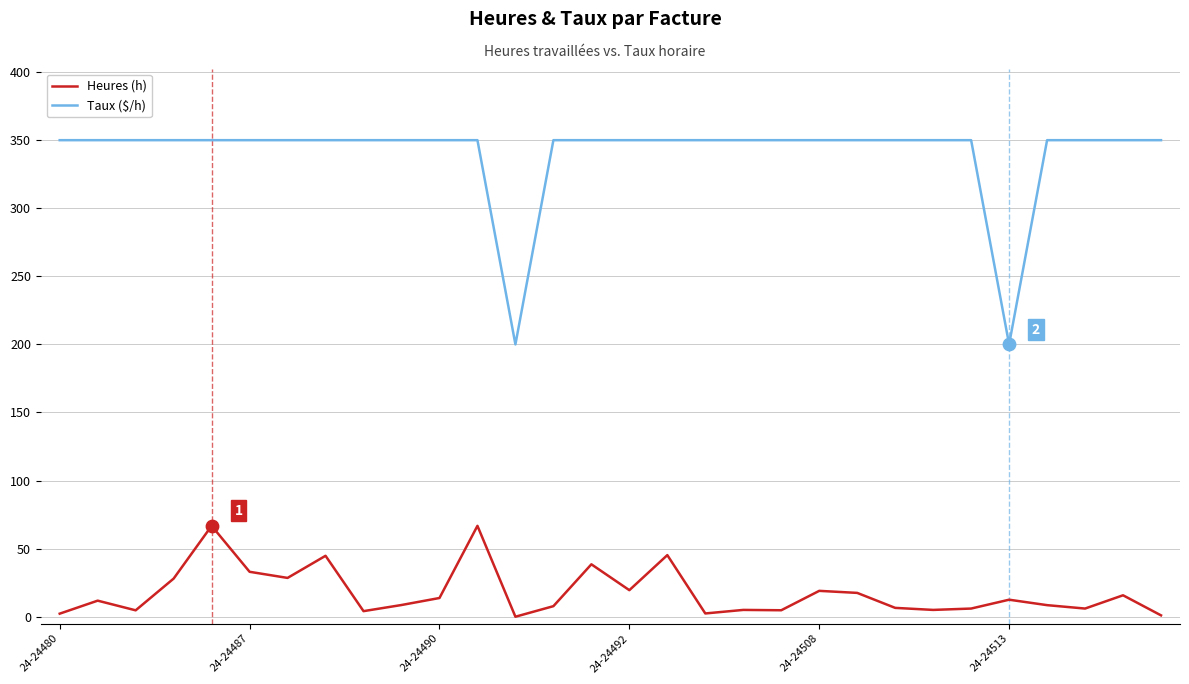

Which series has the largest total across all categories?

Taux ($/h)